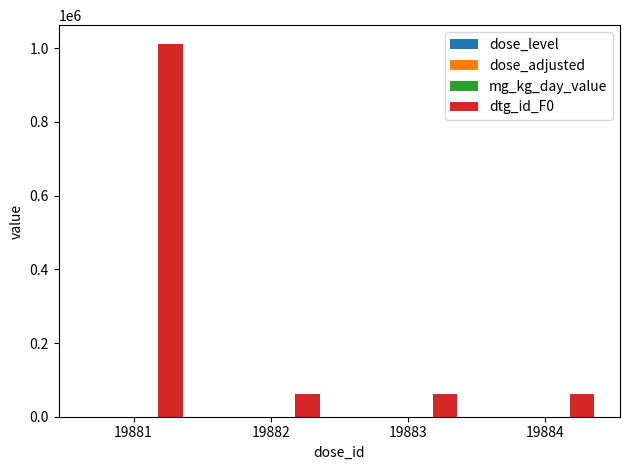

How many groups of bars are there?

4